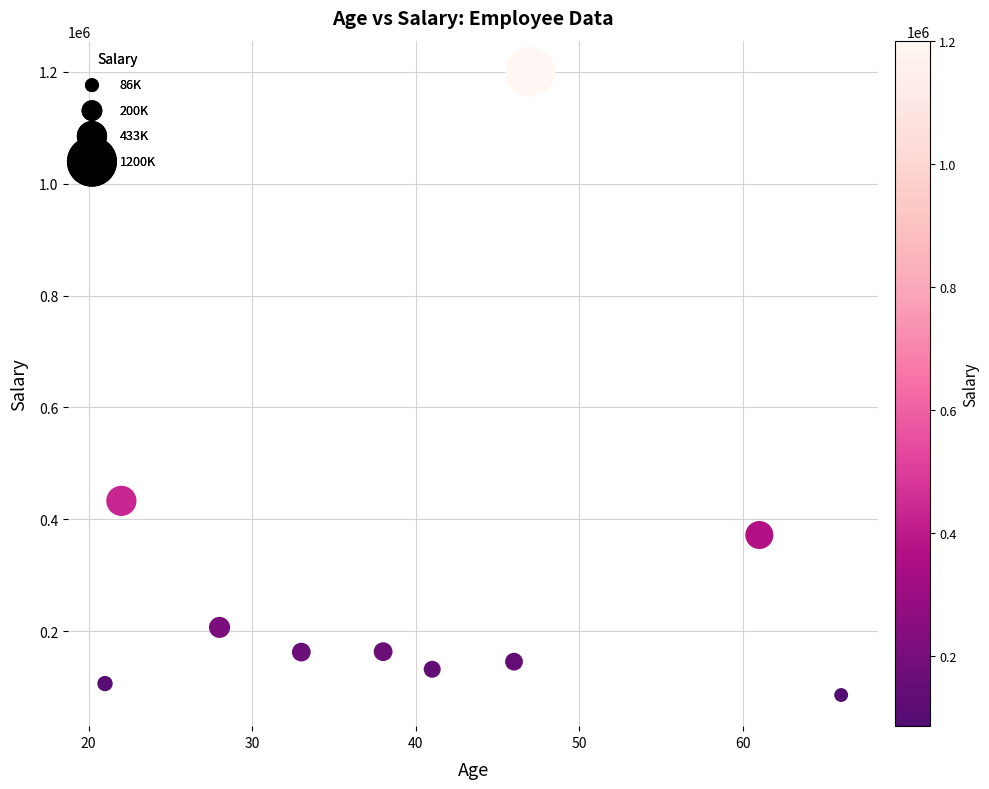

What Y value in the scatter plot is closest to 643000?

433060